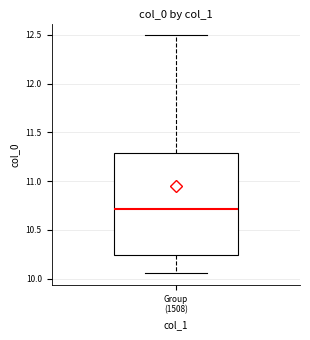

Transcribe this box plot: give where the median line is, the range the box spans, and where the two whiskers end, as read against the y-axis. The values are not printed on the chart, so give them approximately, as read against the axis.

median 10.70, box 10.25 to 11.30, whiskers 10.05 to 12.50